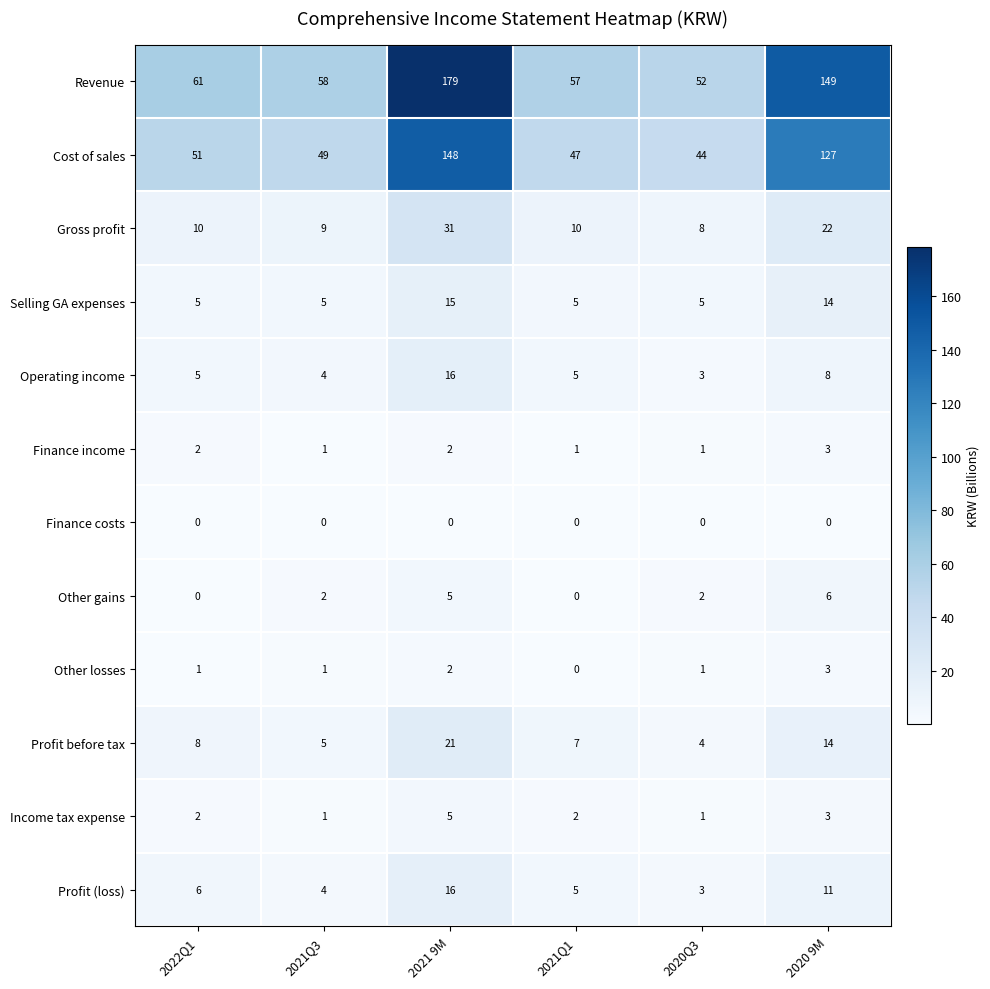

What is the spread (max minus min) of values at 2022Q1?

61